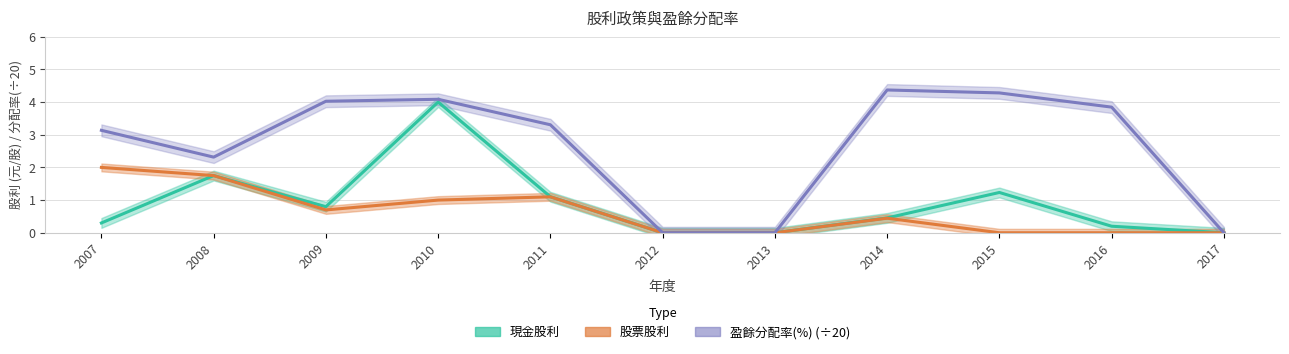

What is the difference between the highest and lowest values at 2009?

3.3